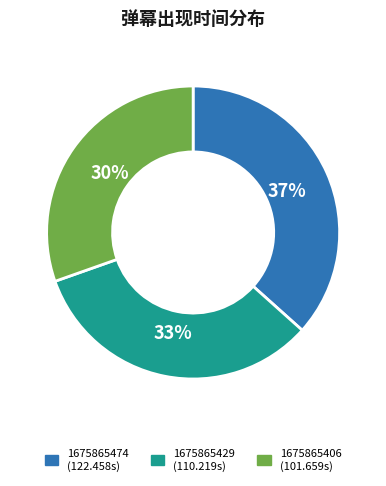

What is the smallest slice in the pie chart?

1675865406